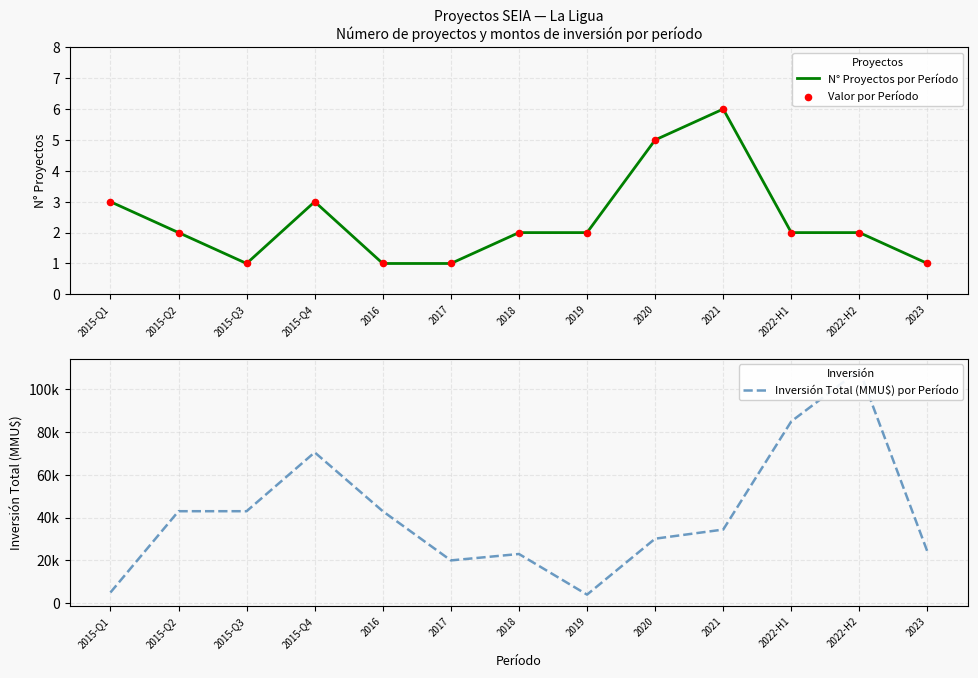

What are all the series names shown in the legend?

N° Proyectos por Período, Valor por Período, Inversión Total (MMU$) por Período